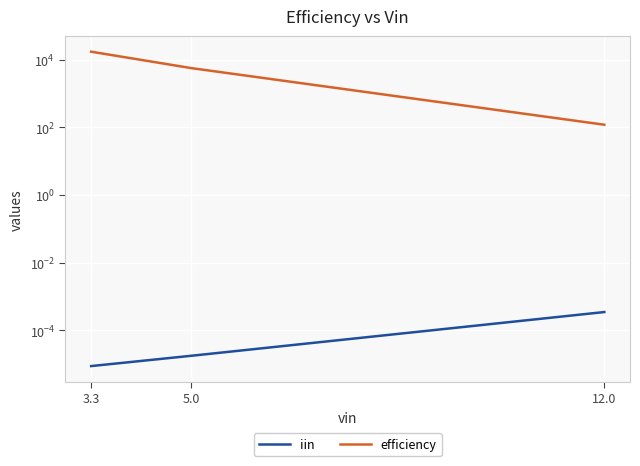

What is the label of the 1st point from the left?

3.3